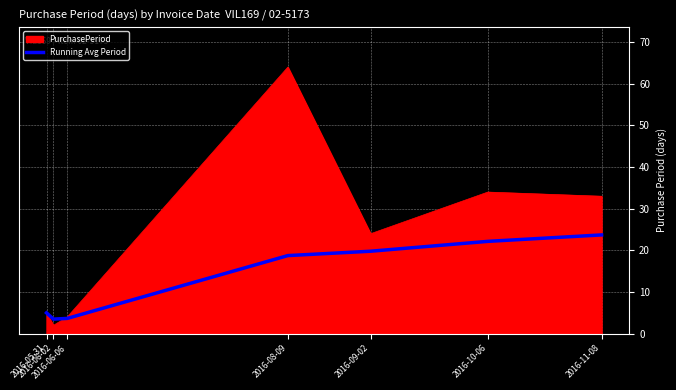

Rank the series by their maximum value, from lowest to highest.

Running Avg Period, PurchasePeriod